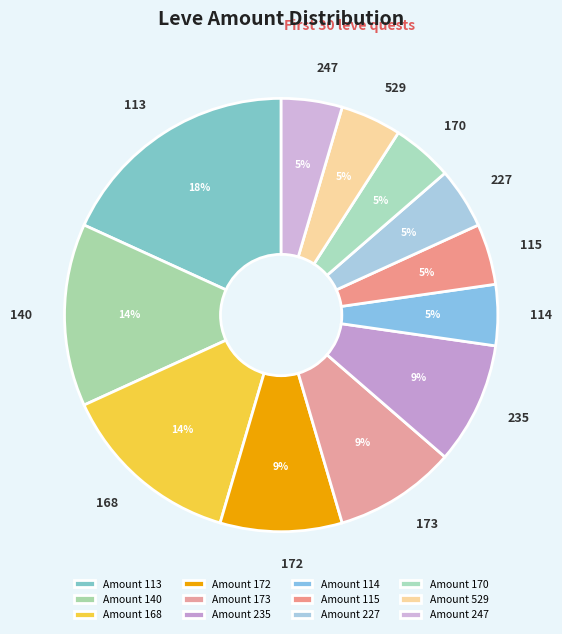

Between 115 and 140, which is larger?

140